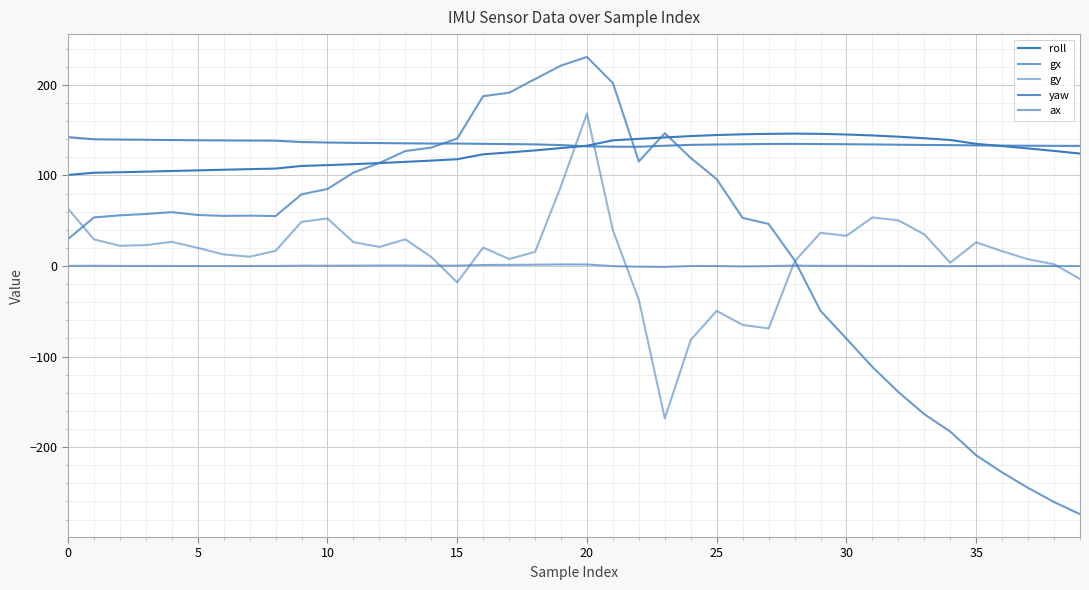

At which category does the chart reach its minimum across all series?

39